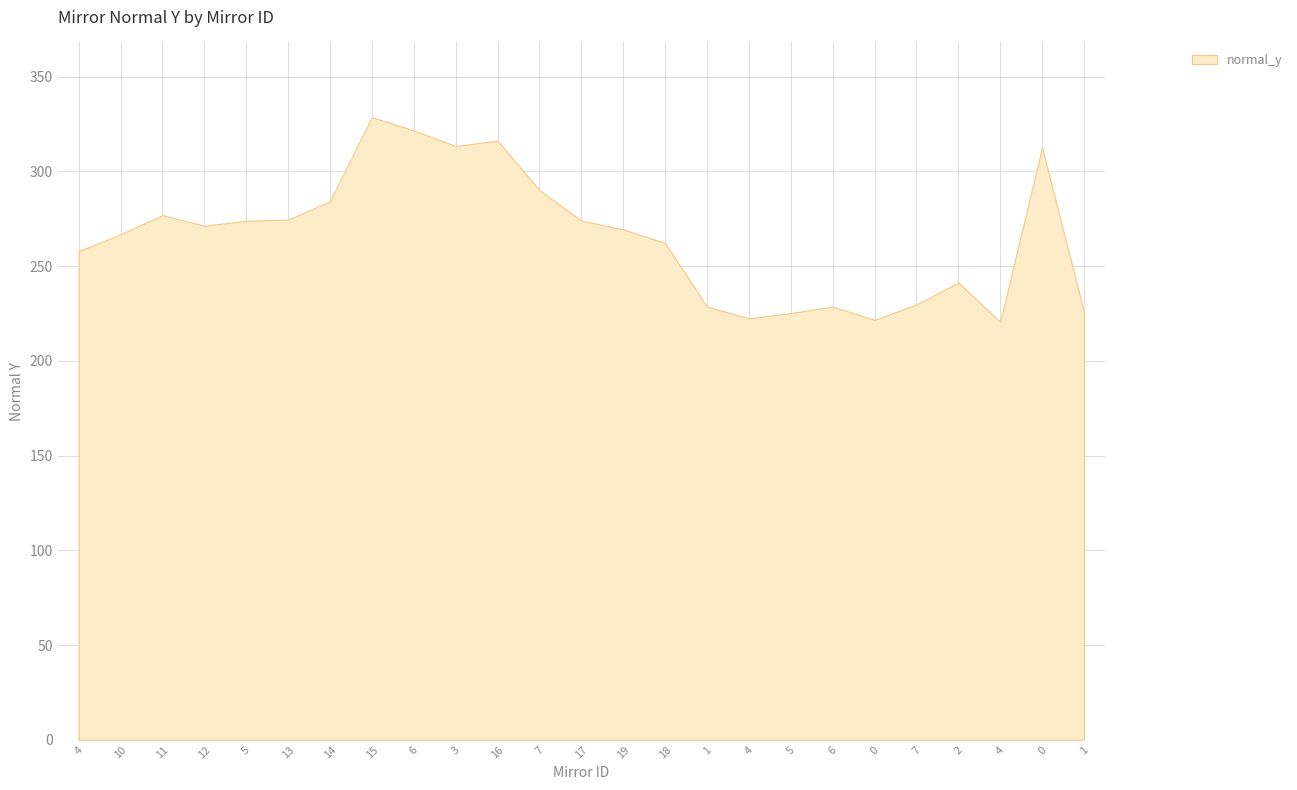

Between 19 and 18, which is larger?

19